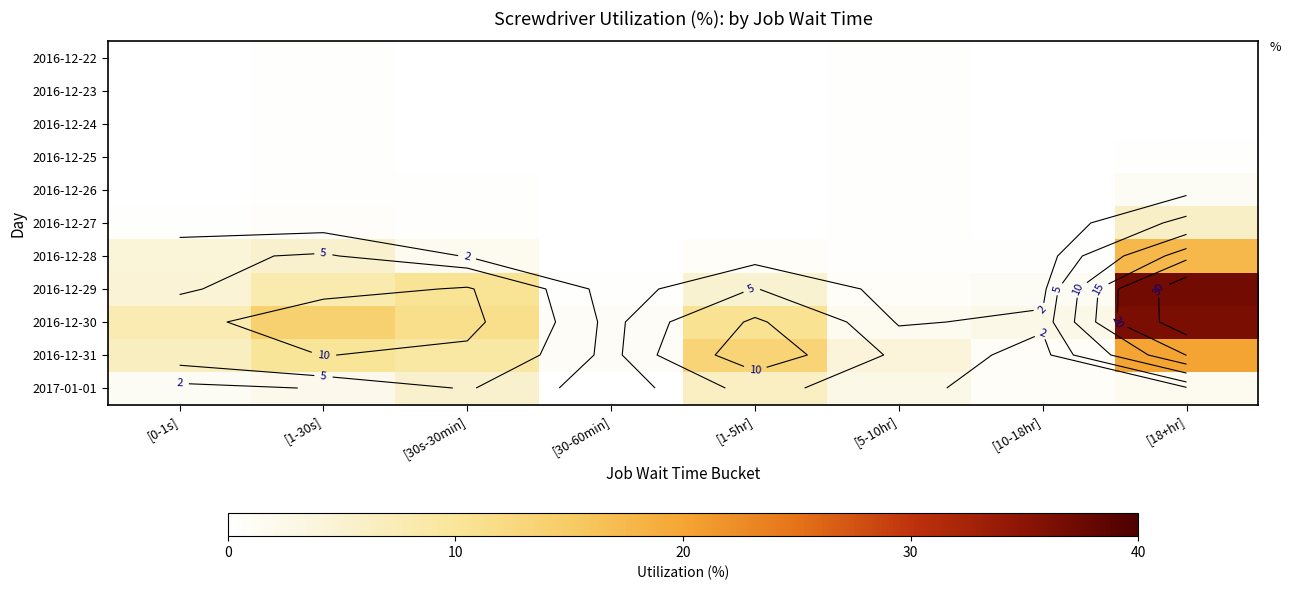

What is the difference between the highest and lowest values at [30s-30min]?

11.3